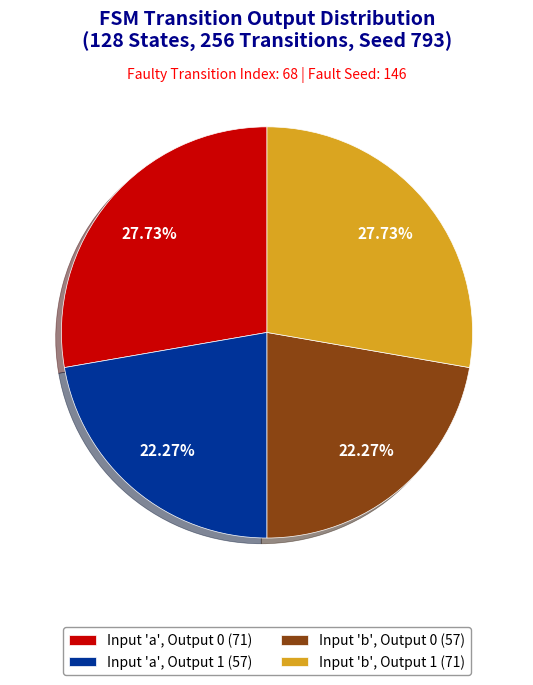

Approximately how many times larger is the value at Input 'b', Output 0 (57) compared to Input 'a', Output 0 (71)?

0.8